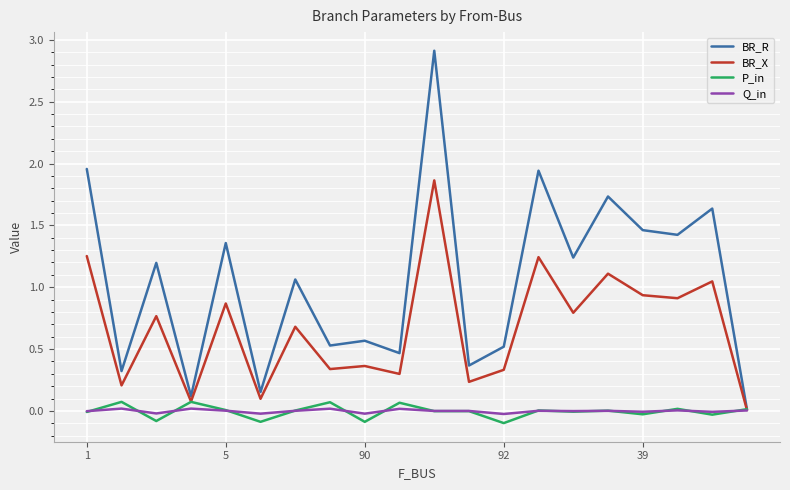

Which series has the largest total across all categories?

BR_R